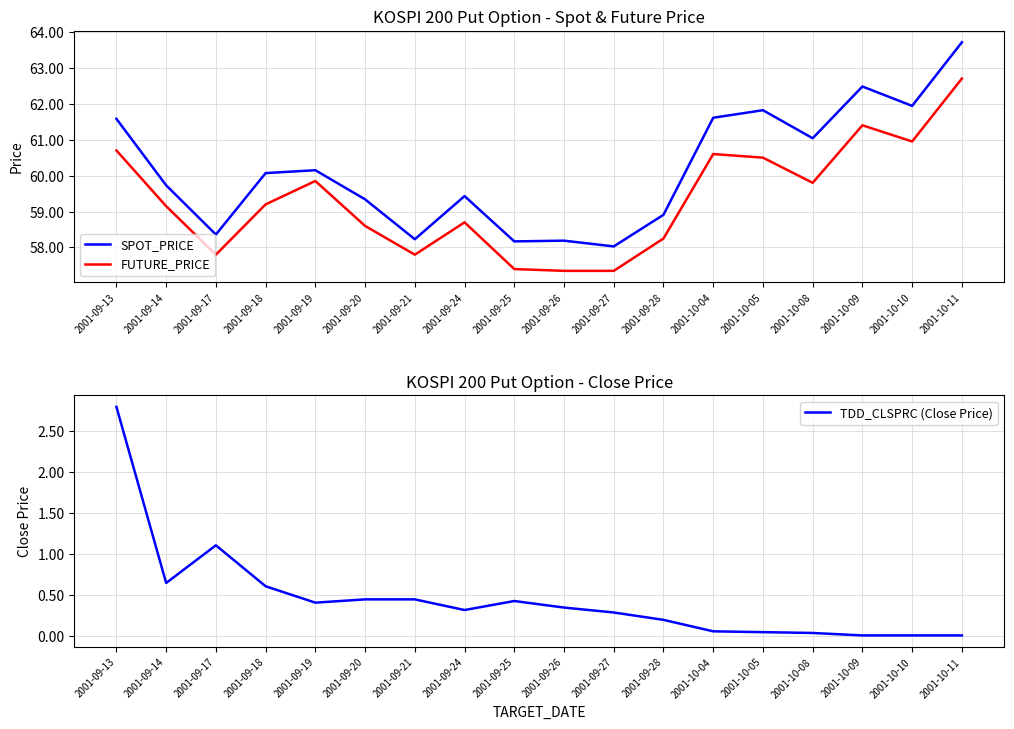

The value of FUTURE_PRICE at 2001-10-08 is 91.5. True or false?

False